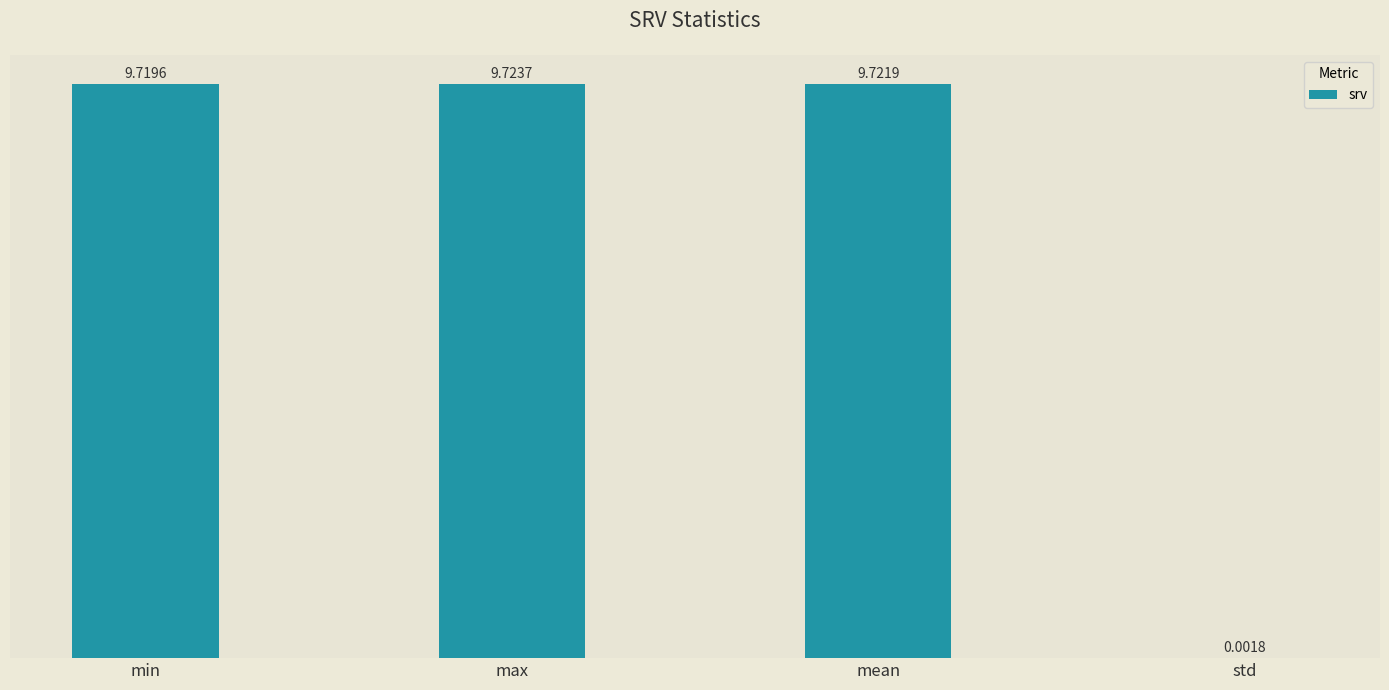

At which label does the data first exceed 9?

min